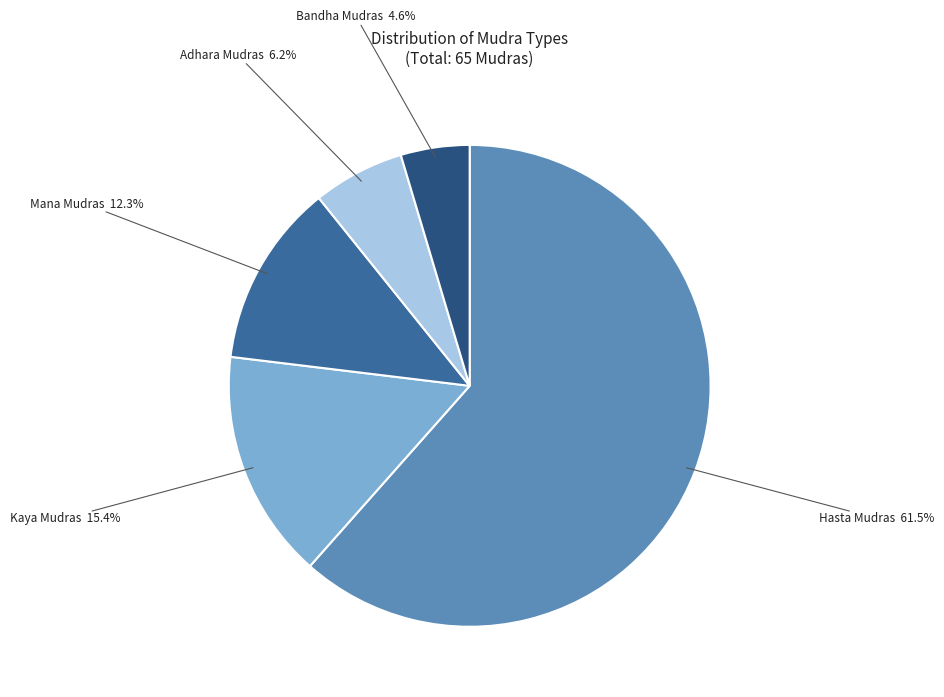

To the nearest percent, what is the average slice percentage?

20%